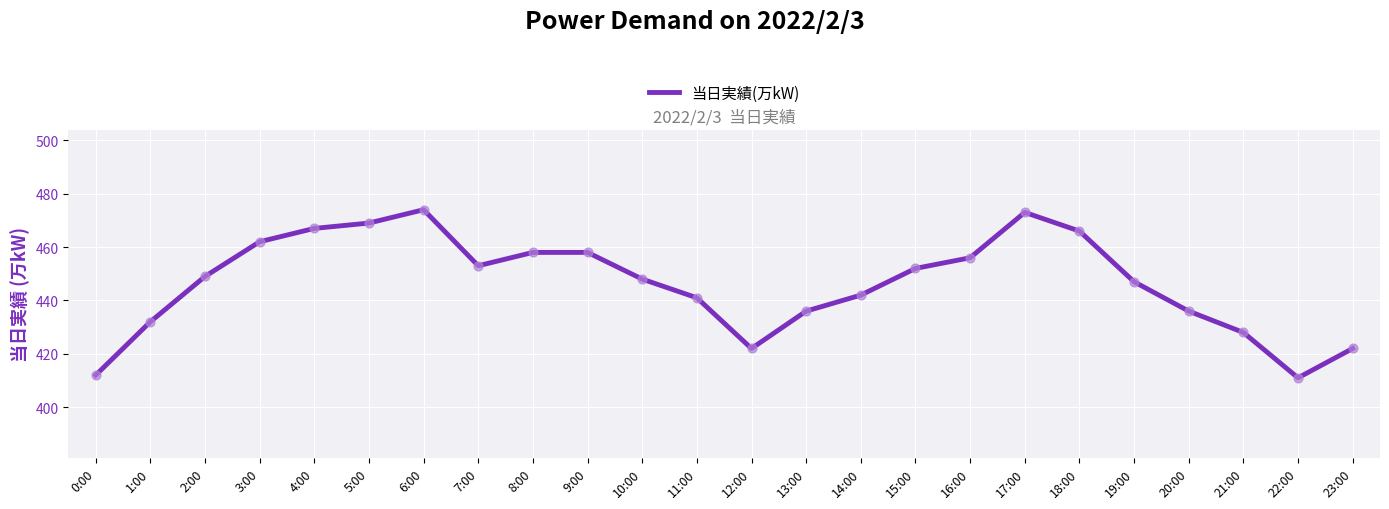

What is the ratio of the value at 2:00 to the value at 19:00?

1.0